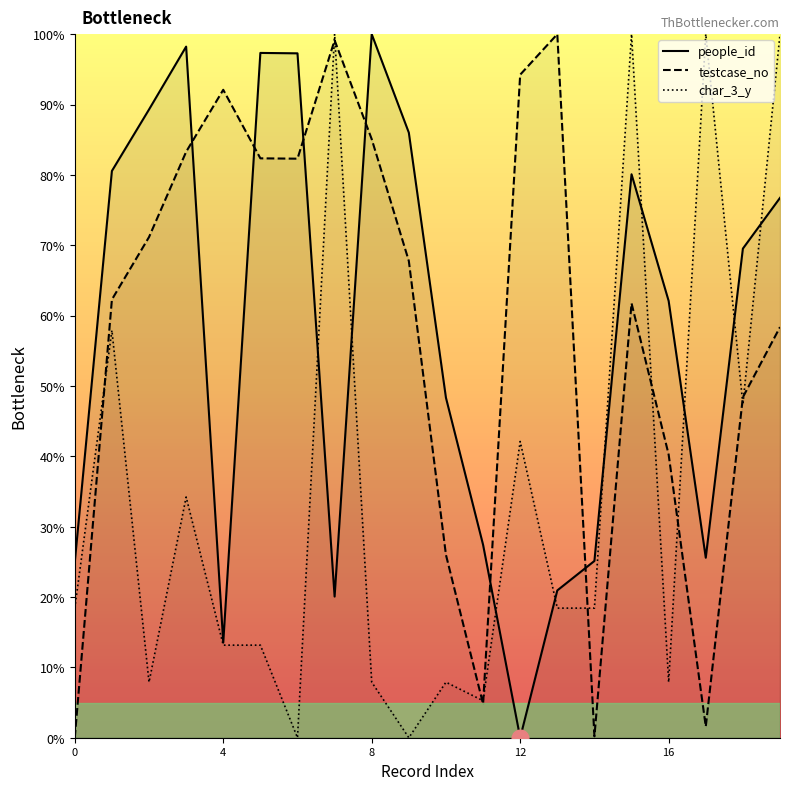

The value of people_id at 8 is 20.3. True or false?

False